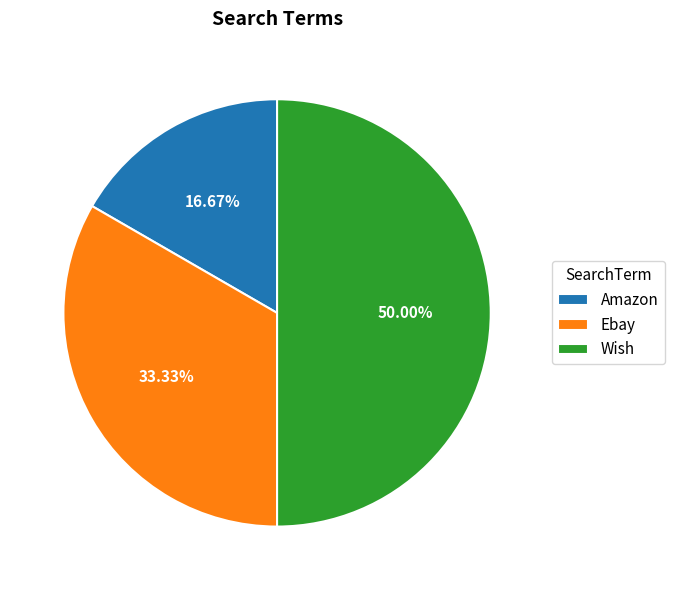

The Wish slice represents 50% of the pie. True or false?

True